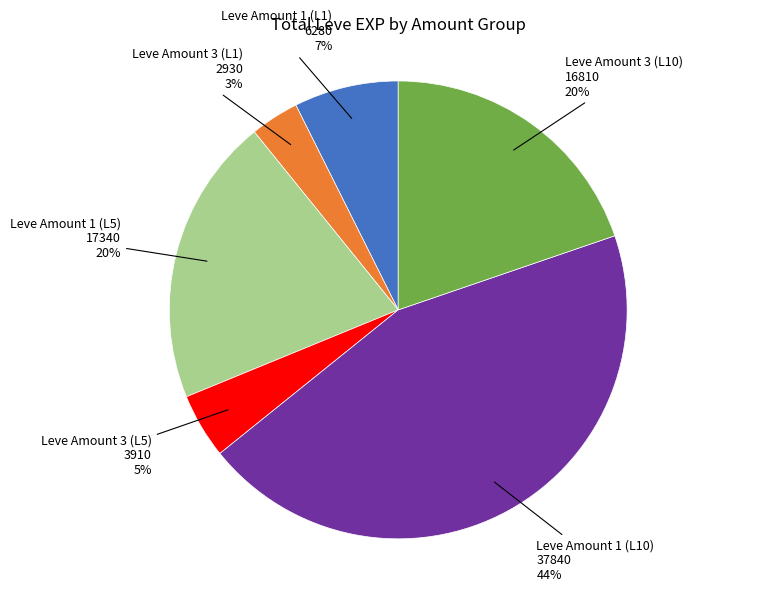

Does any single category account for the majority?

No